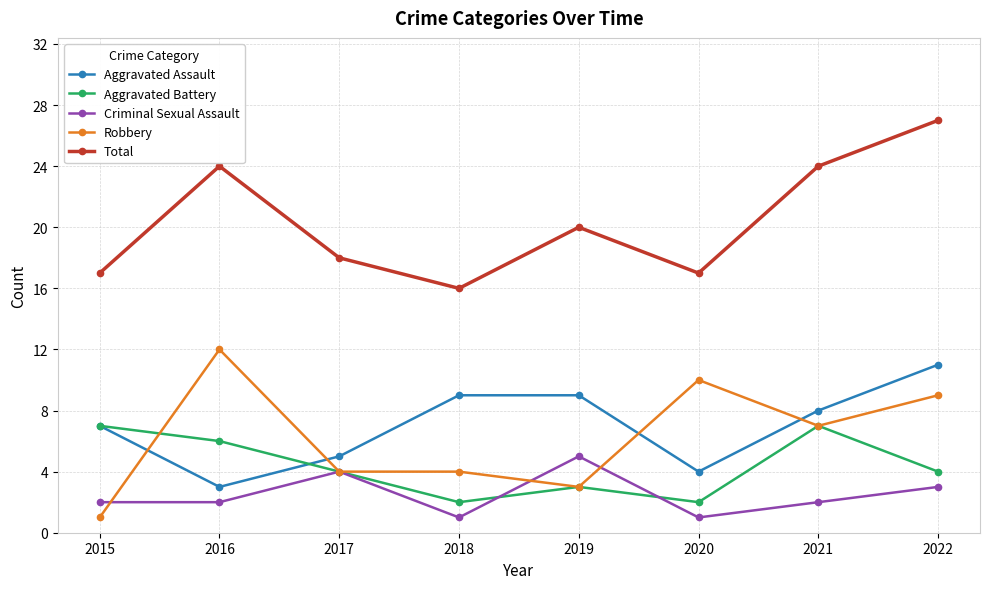

At which category is the sum across all series the highest?

2022